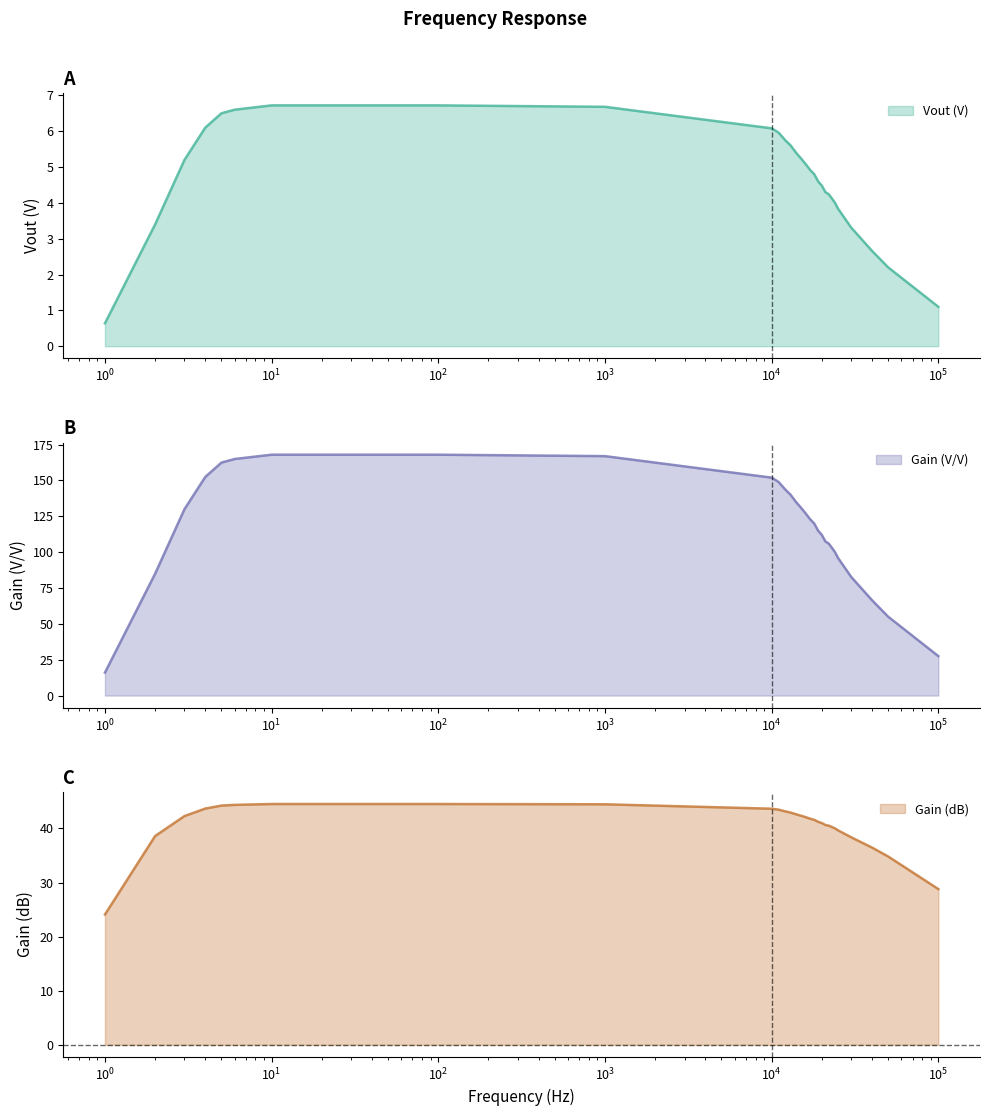

Rank the series at 25000 from lowest to highest value.

Vout (V), Gain (dB), Gain (V/V)